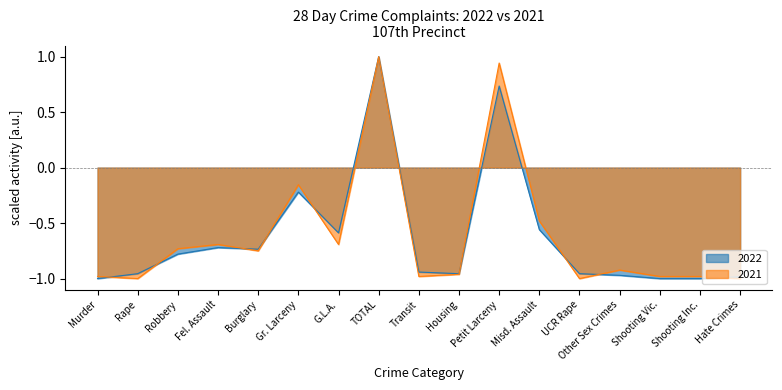

True or false: 2021 has a value of 0.5 at Petit Larceny.

False